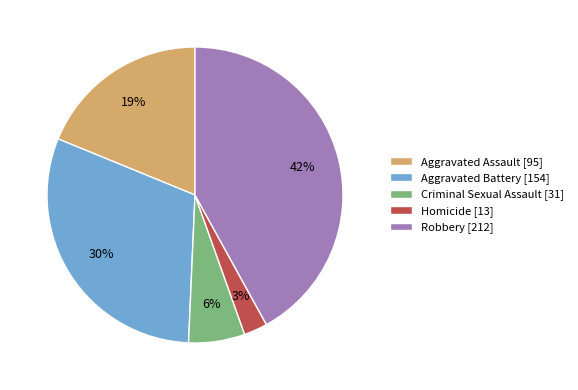

What is the smallest slice in the pie chart?

Homicide